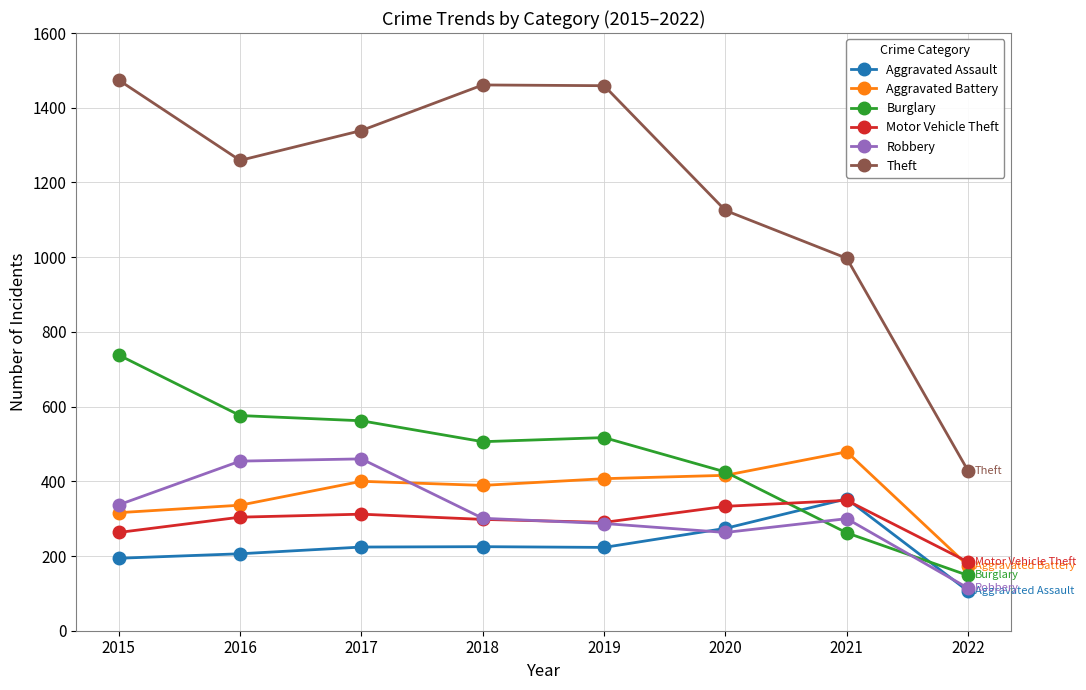

Which series has the largest range (max minus min)?

Theft